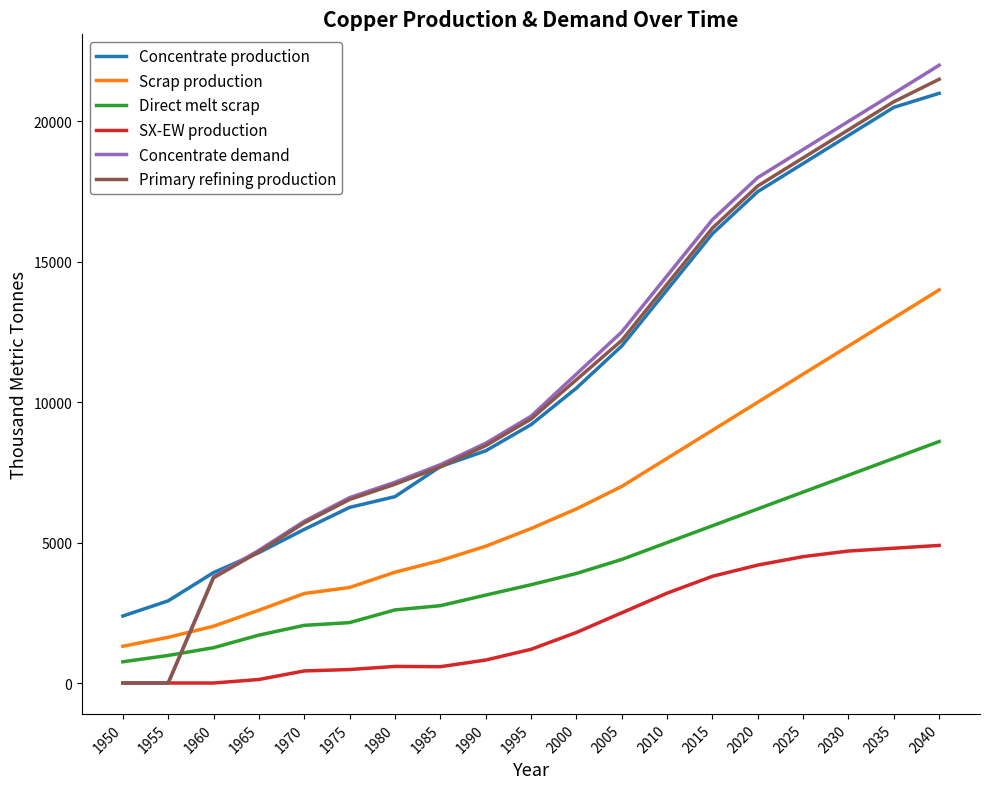

The value of Concentrate demand at 2025 is 19000.0. True or false?

True